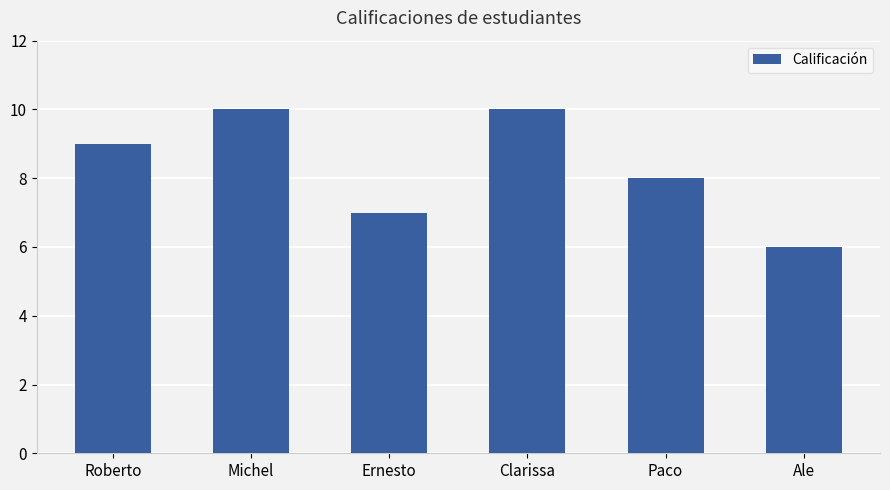

What position from the right is Paco?

2